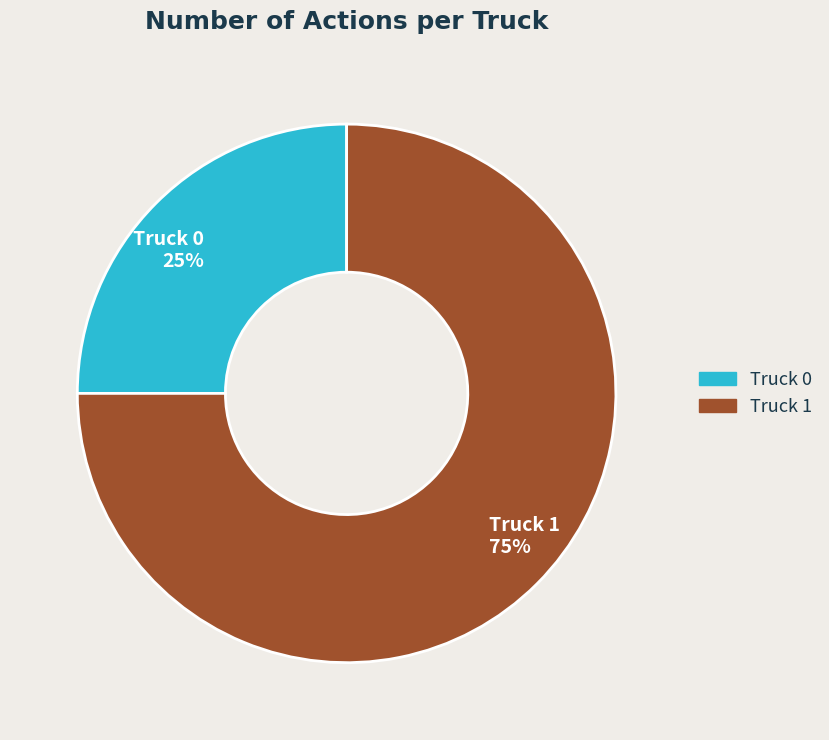

To the nearest percent, what percentage of the pie is Truck 0?

25%